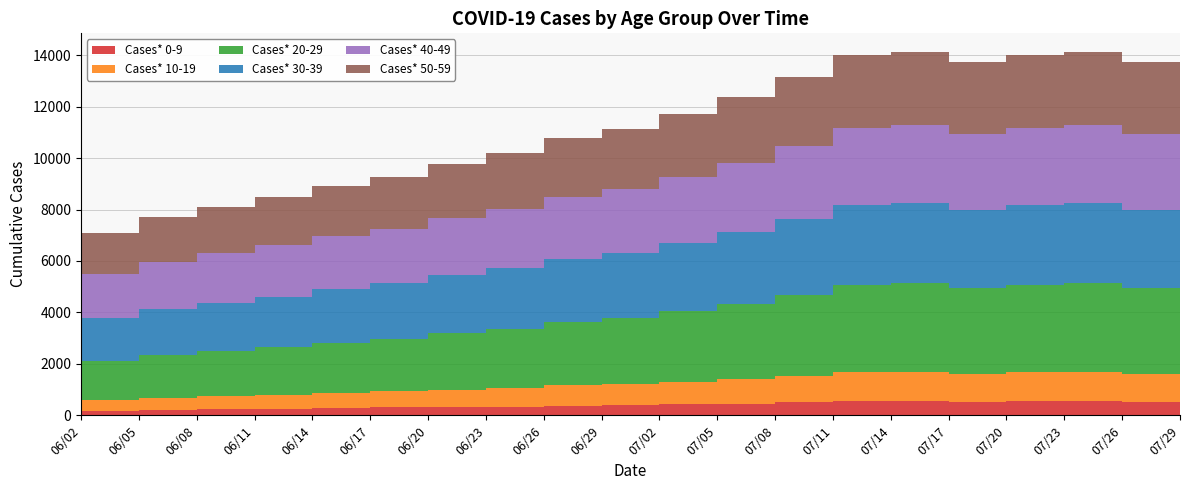

Reading right to left, what are all the values shown in this chart?

Cases* 0-9: 552	529	556	552	529	556	552	510	458	429	394	377	335	318	307	280	260	241	222	186
Cases* 10-19: 1124	1087	1140	1124	1087	1140	1124	1013	941	877	817	787	717	673	631	599	546	502	466	414
Cases* 20-29: 3409	3317	3446	3409	3317	3446	3409	3161	2931	2749	2569	2465	2303	2191	2042	1943	1833	1758	1657	1516
Cases* 30-39: 3098	3060	3129	3098	3060	3129	3098	2947	2790	2653	2536	2457	2359	2264	2145	2076	1977	1878	1798	1666
Cases* 40-49: 2991	2939	3015	2991	2939	3015	2991	2824	2702	2571	2479	2418	2320	2234	2136	2071	1999	1923	1836	1708
Cases* 50-59: 2832	2789	2859	2832	2789	2859	2832	2689	2541	2429	2323	2264	2177	2106	2006	1949	1859	1800	1721	1598